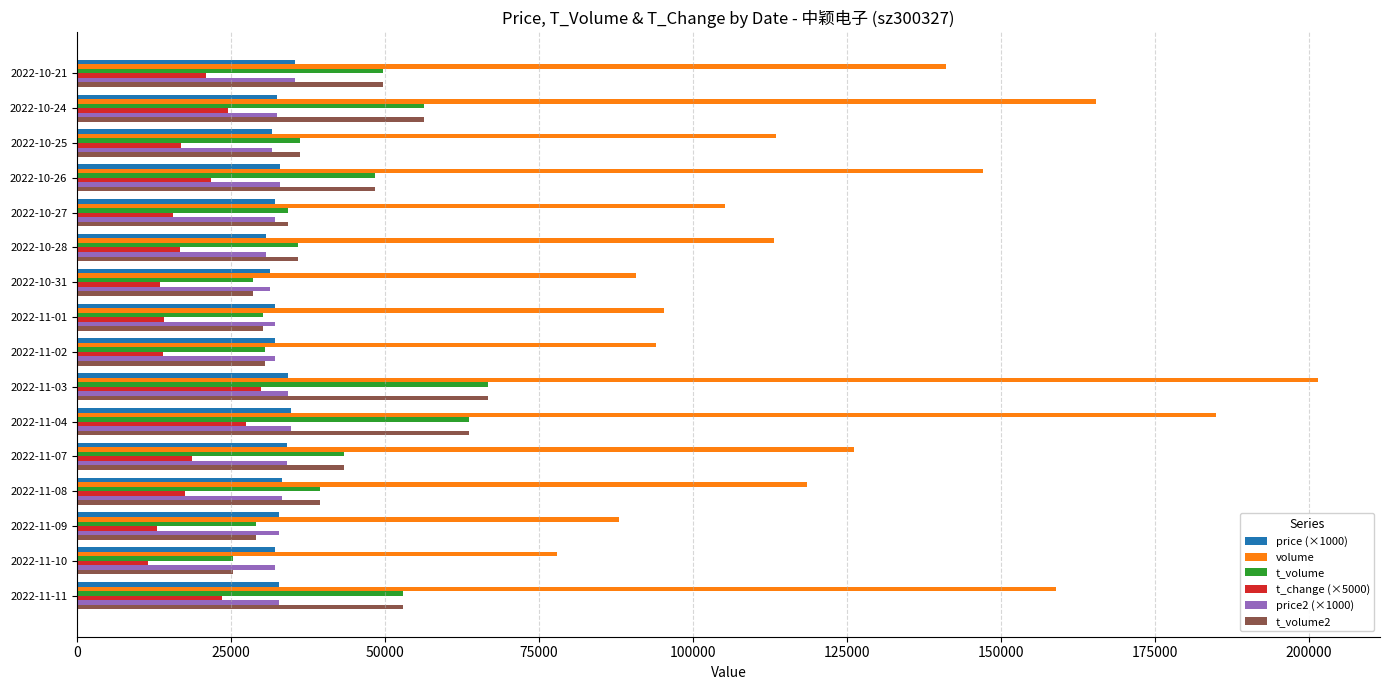

How many categories are shown in the chart?

16